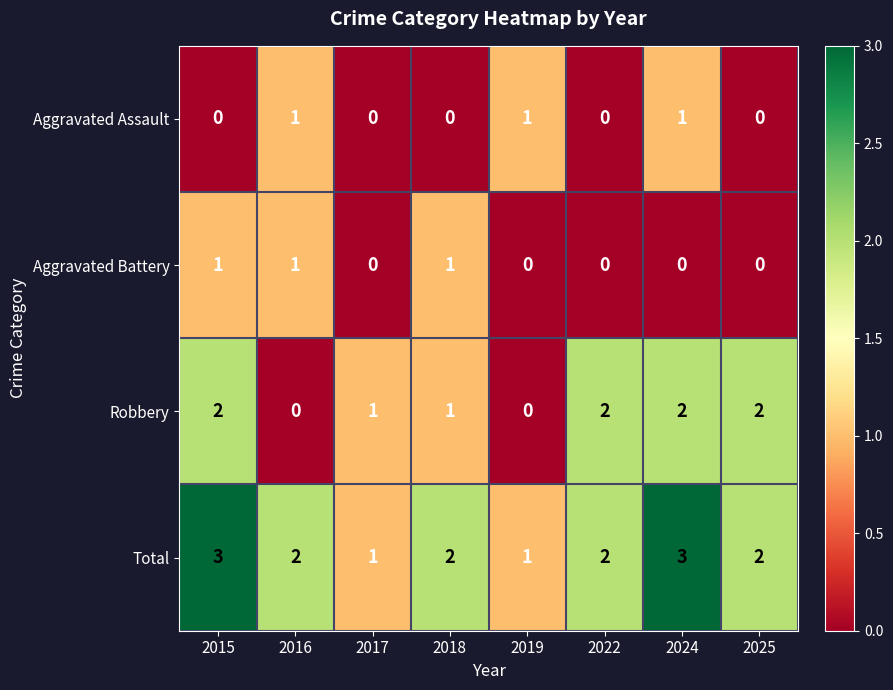

What is the total value across all series at 2015?

6